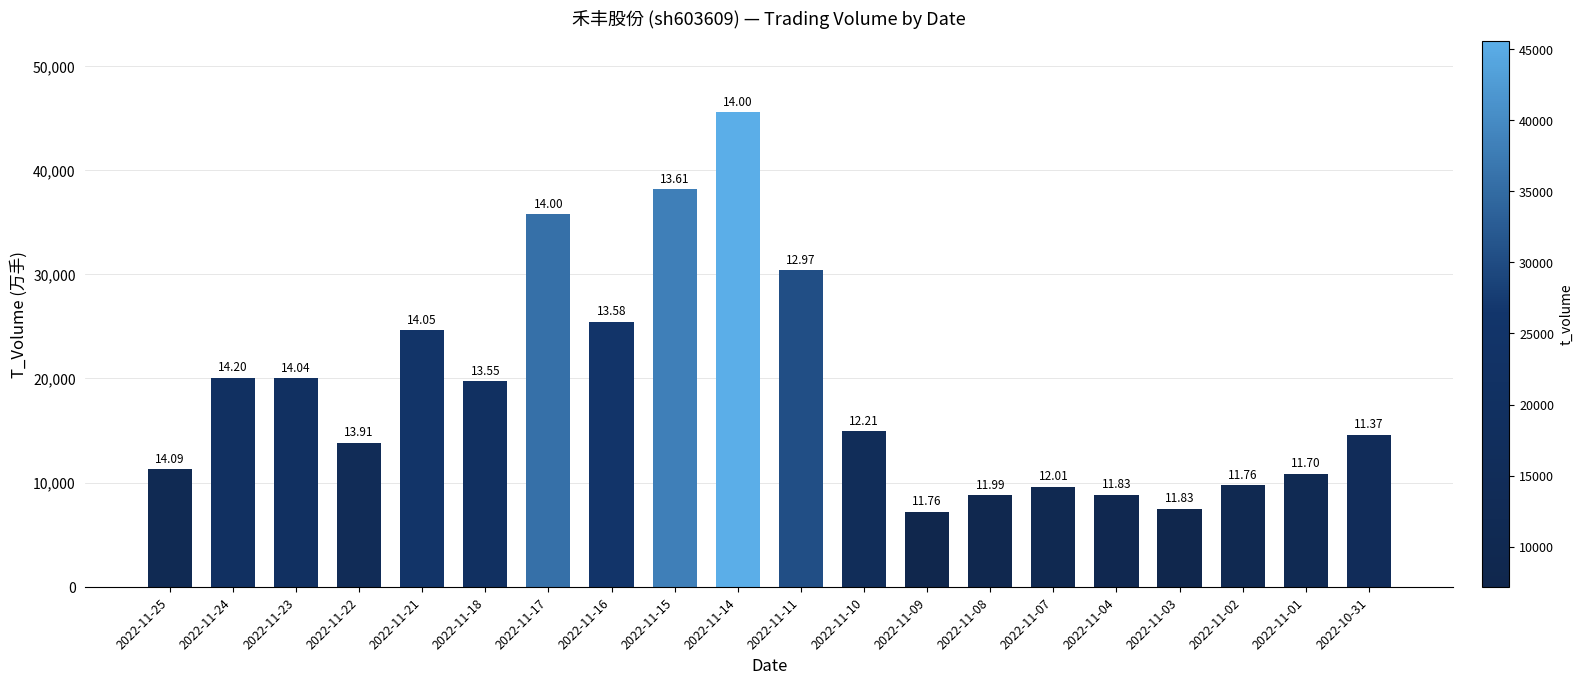

What is the value of the 3rd bar from the left?

20017